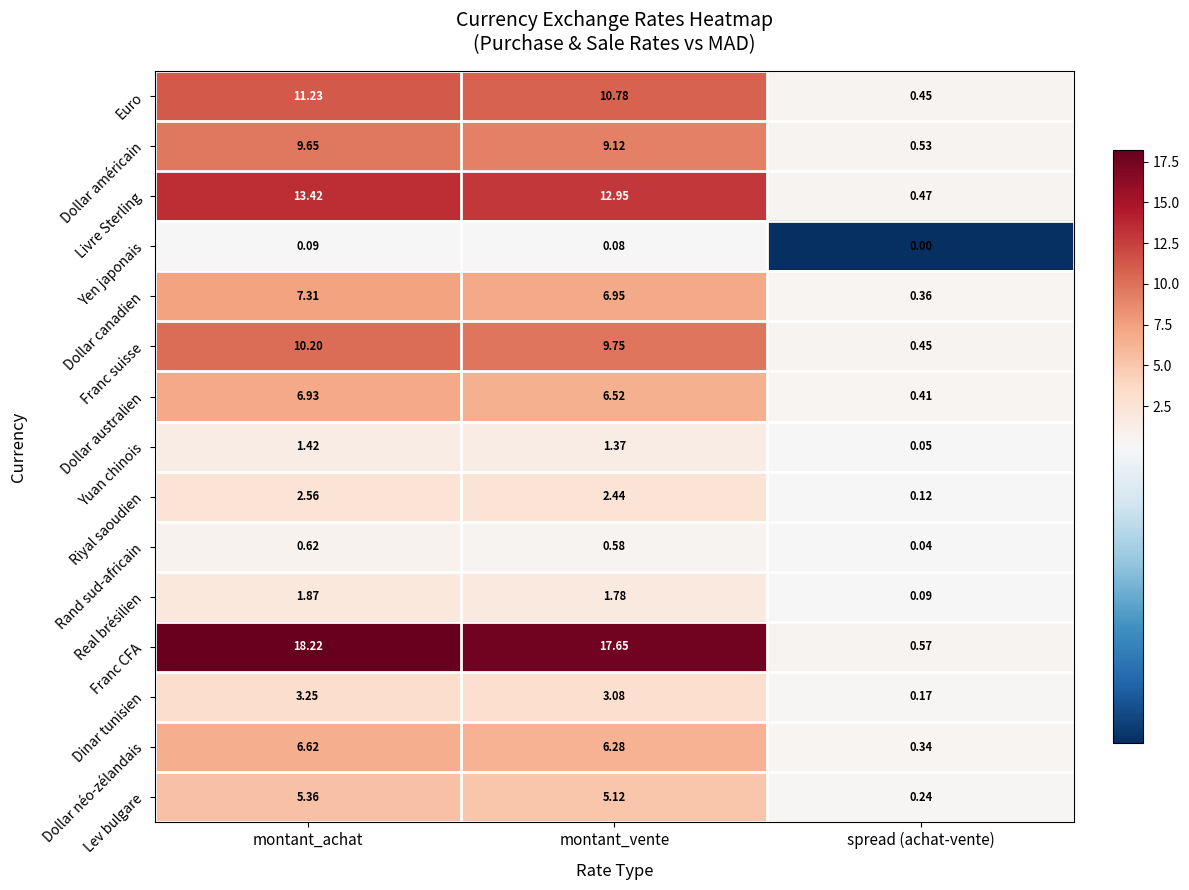

At which label does Real brésilien first exceed 1?

montant_achat